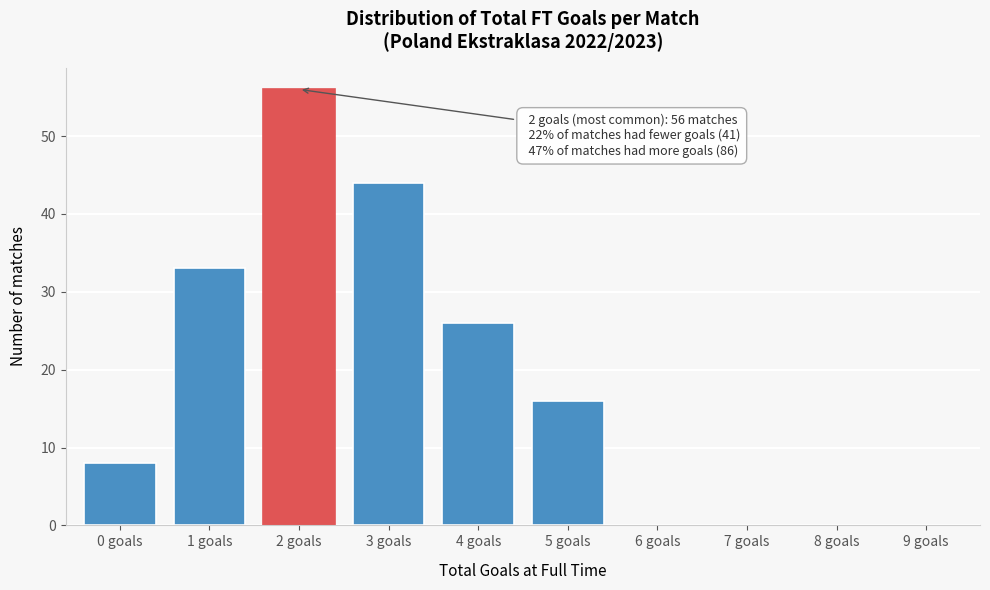

Reading right to left, transcribe all the data shown in this chart.

9 goals=0	8 goals=0	7 goals=0	6 goals=0	5 goals=16	4 goals=26	3 goals=44	2 goals=56	1 goals=33	0 goals=8